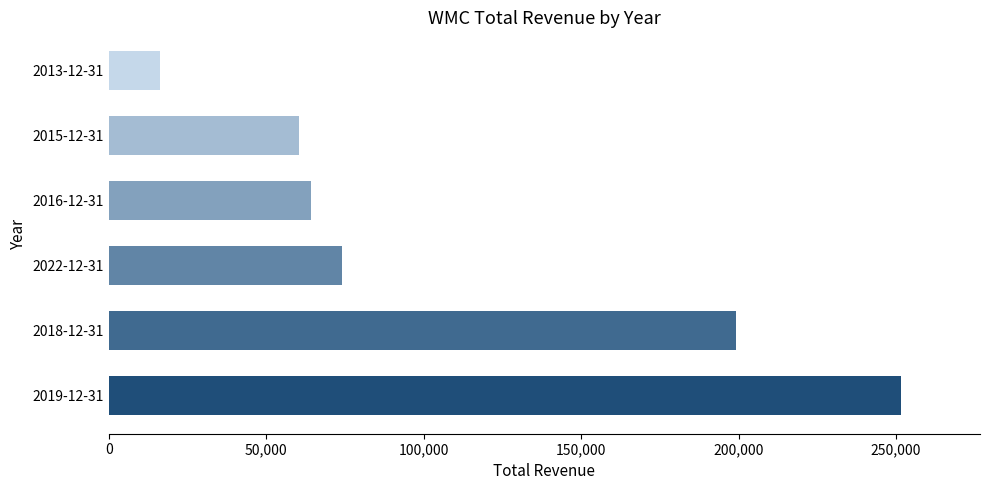

Reading bottom to top, transcribe all the data shown in this chart.

2019-12-31=251500	2018-12-31=199200	2022-12-31=74200	2016-12-31=64100	2015-12-31=60400	2013-12-31=16300